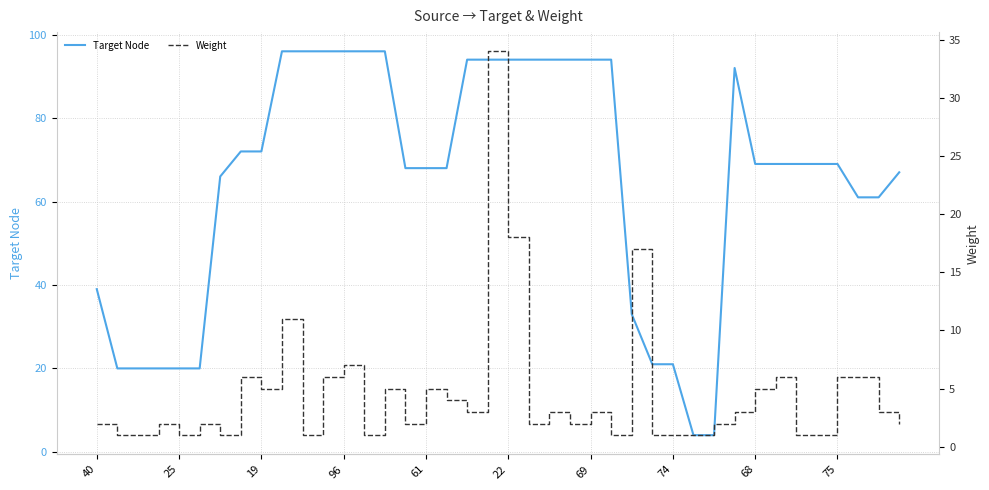

True or false: Weight and Target Node intersect in this chart.

False